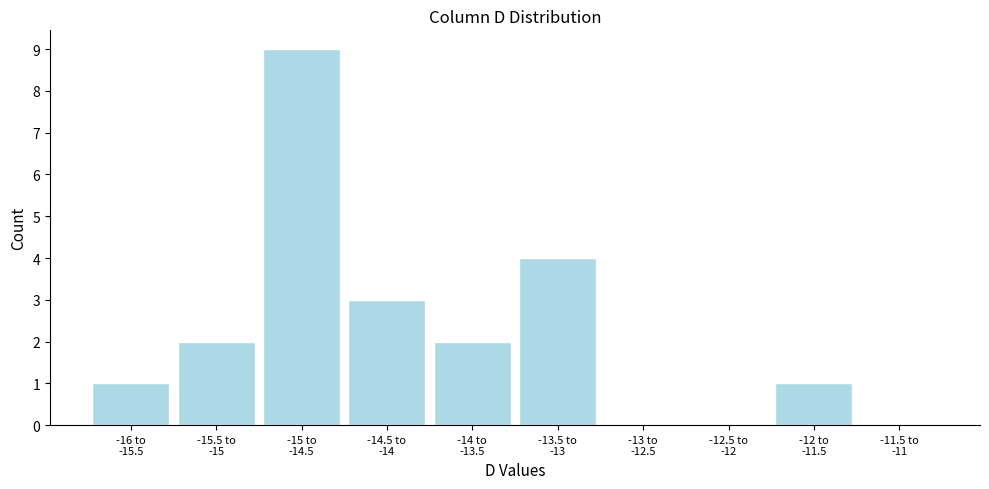

What is the sum of all values?

22